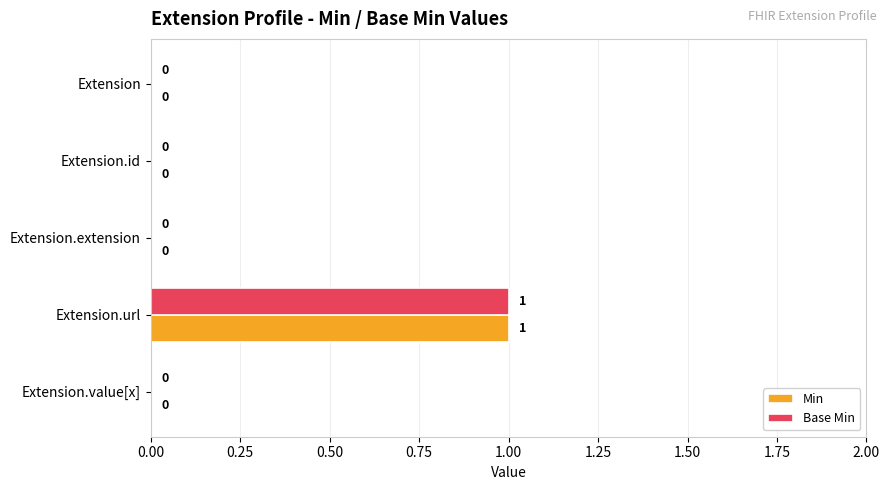

The Min series shows 0 at Extension.id. True or false?

True